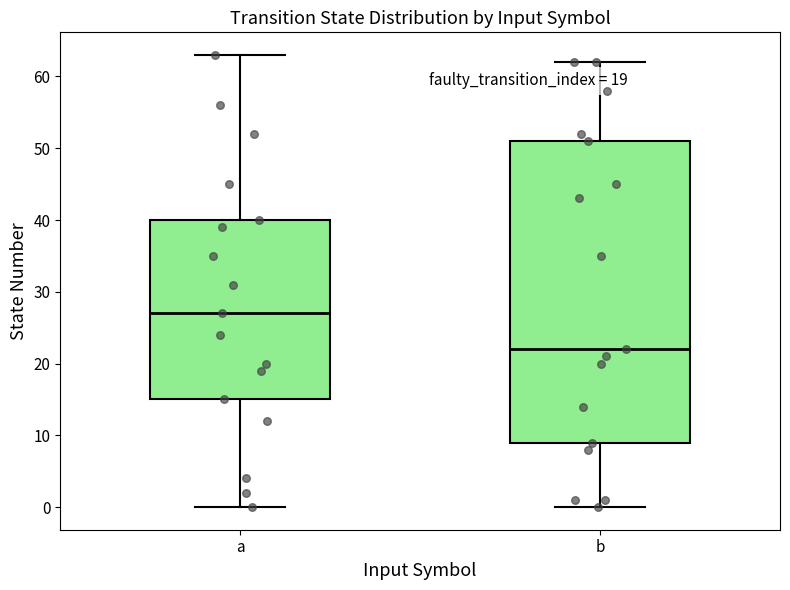

Where does the median line of the box for a sit on the y-axis? The values are not printed on the chart, so give them approximately, as read against the axis.

27